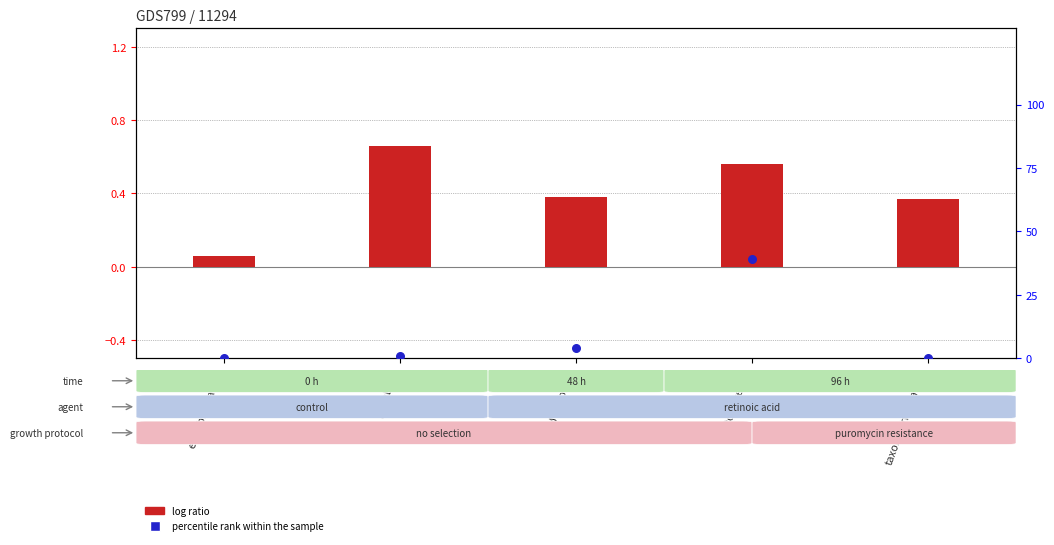

Which series contains the lowest Y value?

percentile rank within the sample